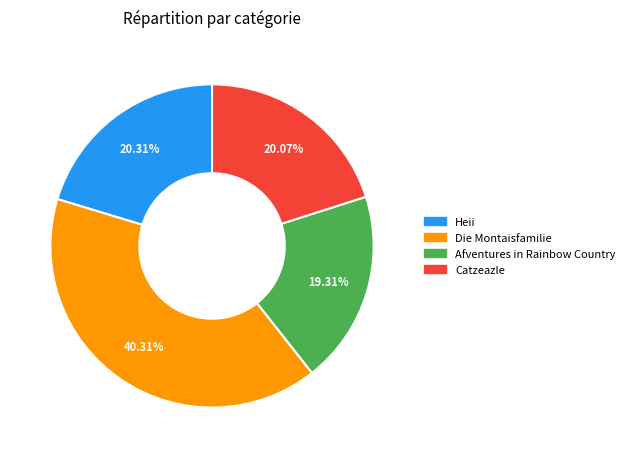

What portion of the pie excludes Catzeazle?

79.9%